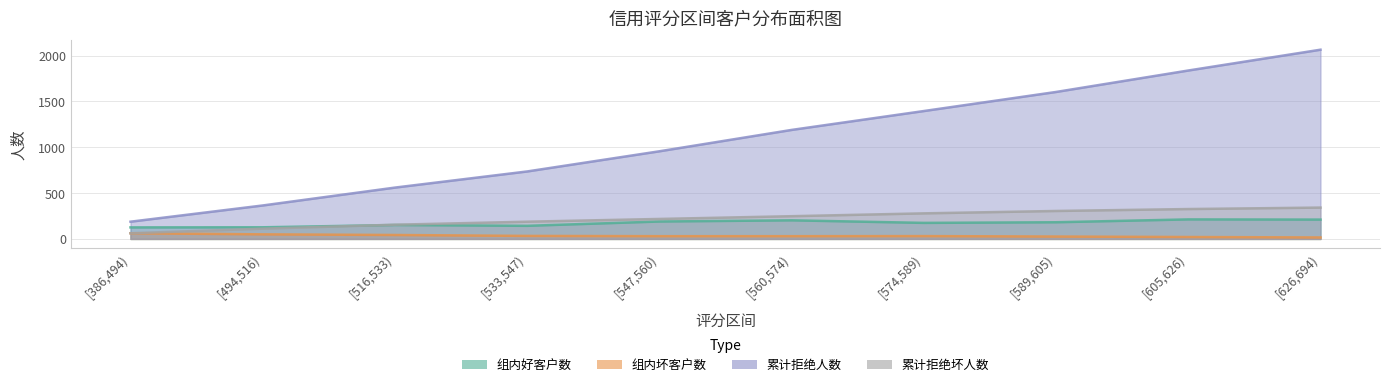

How many interior local peaks does the 组内坏客户数 series have?

1